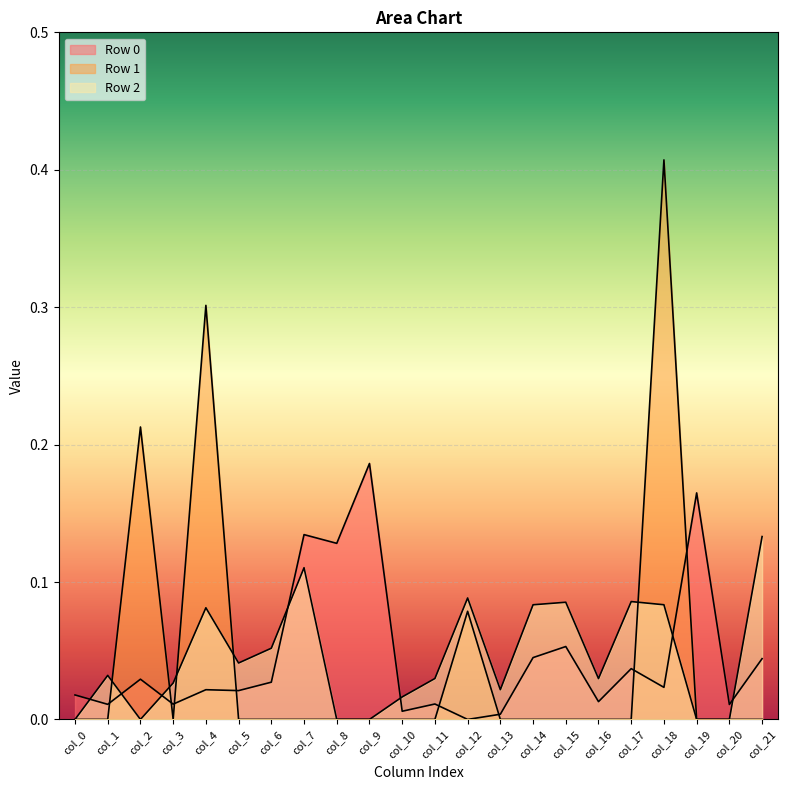

The Row 1 series shows -0.0 at col_14. True or false?

True